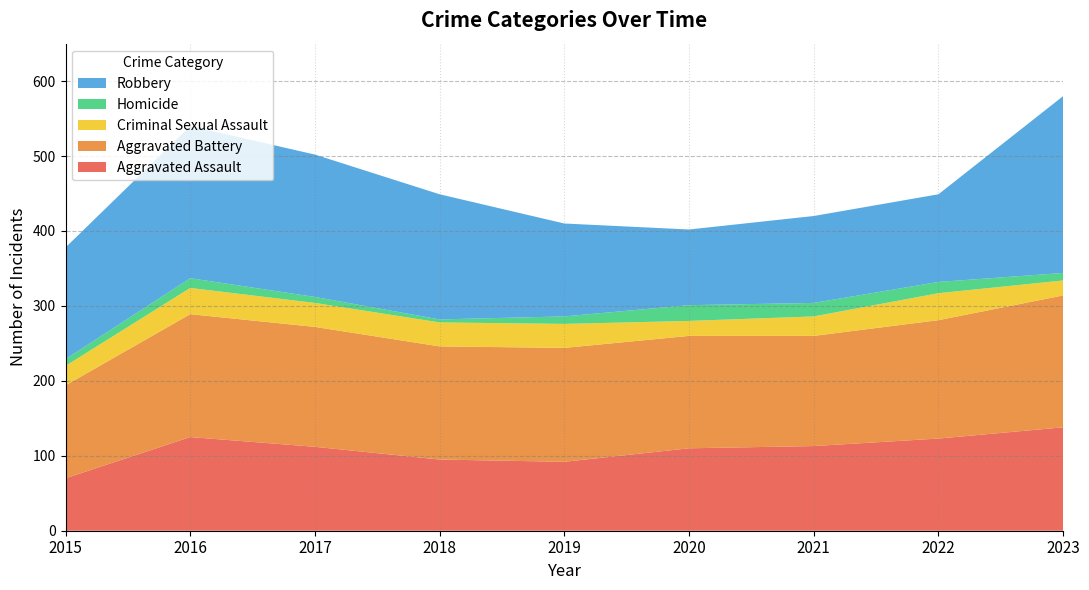

Reading left to right, list all the values displayed in this chart.

Aggravated Assault: 70	125	112	95	92	110	113	123	138
Aggravated Battery: 124	164	160	151	152	150	147	158	176
Criminal Sexual Assault: 26	35	32	32	32	20	26	36	20
Homicide: 9	13	8	4	10	21	18	15	10
Robbery: 149	203	190	167	124	101	116	117	236